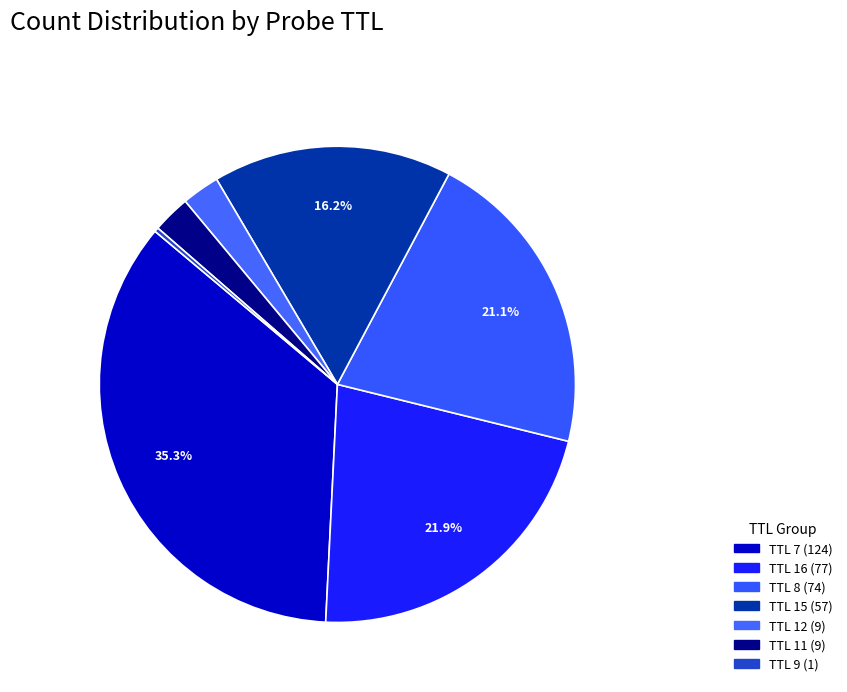

How many slices are in this pie chart?

7